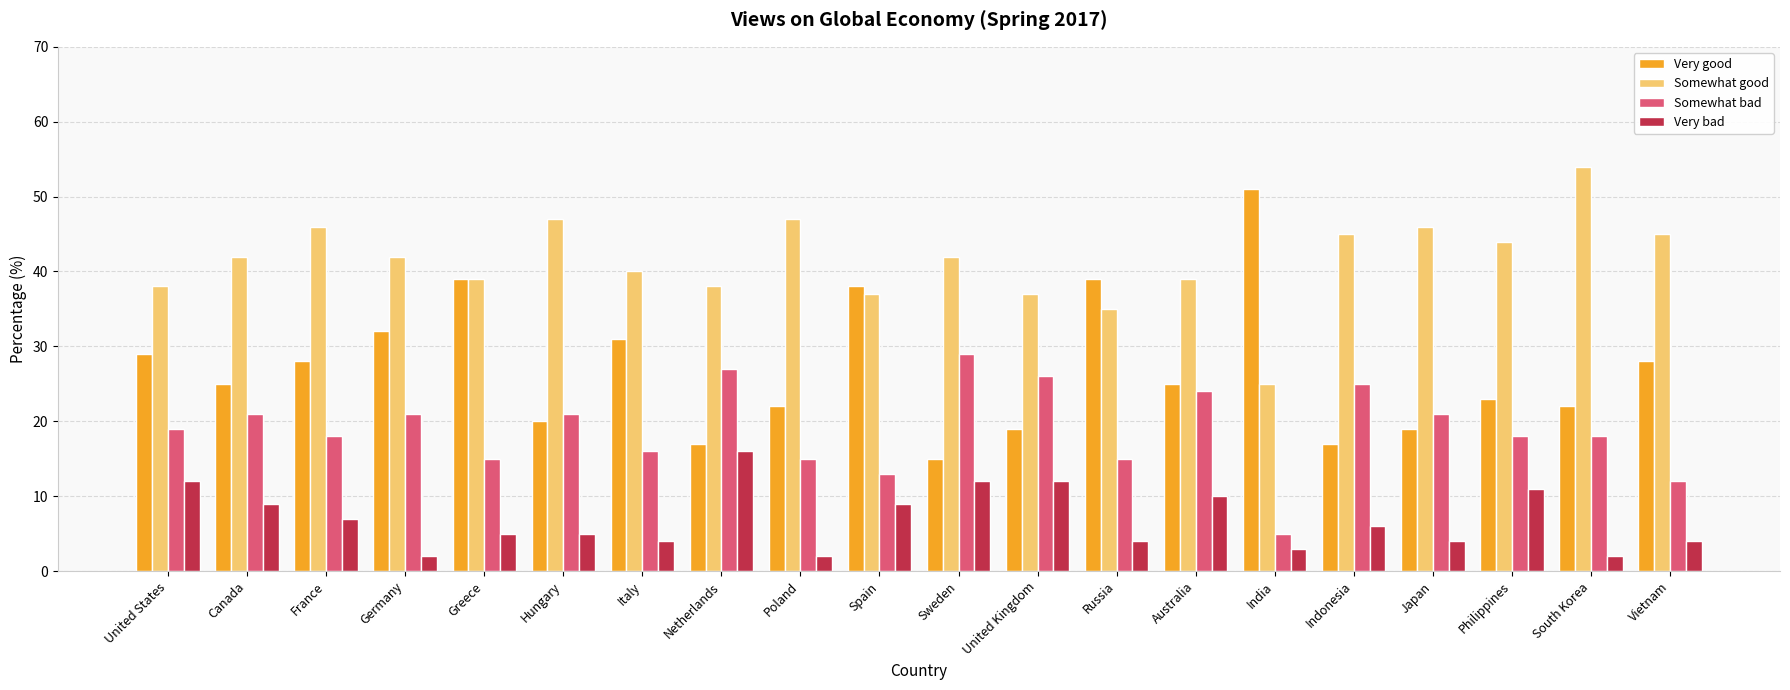

True or false: Very bad has a value of 2 at Poland.

True